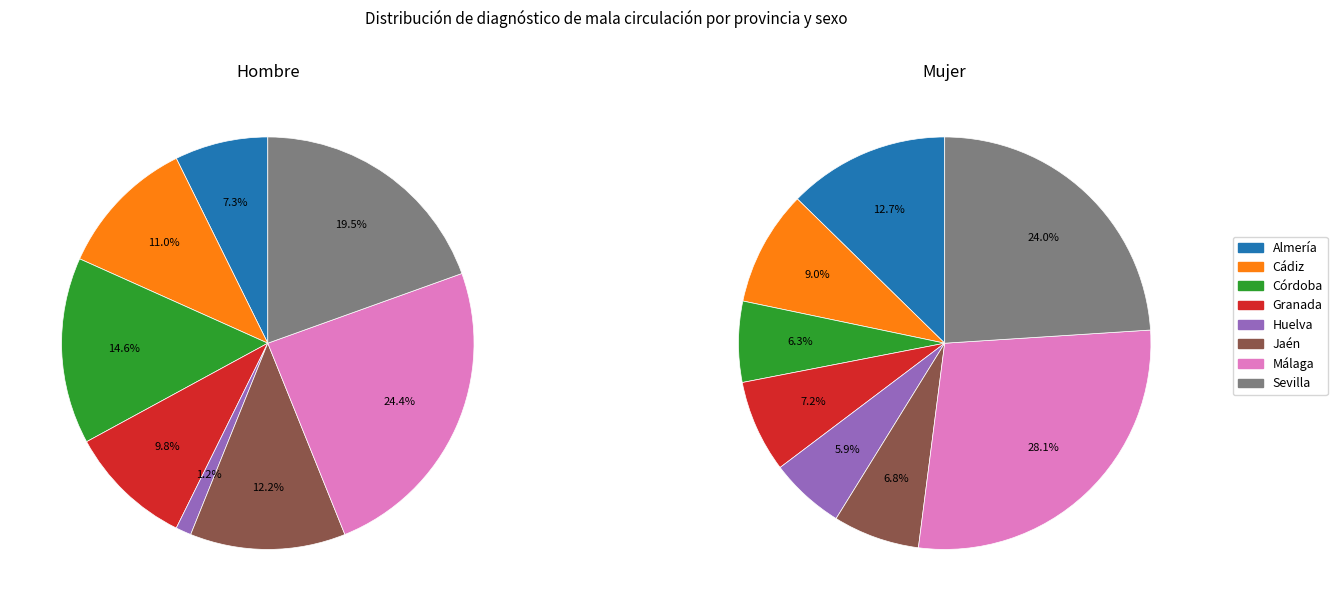

Count the number of slices in the pie.

8